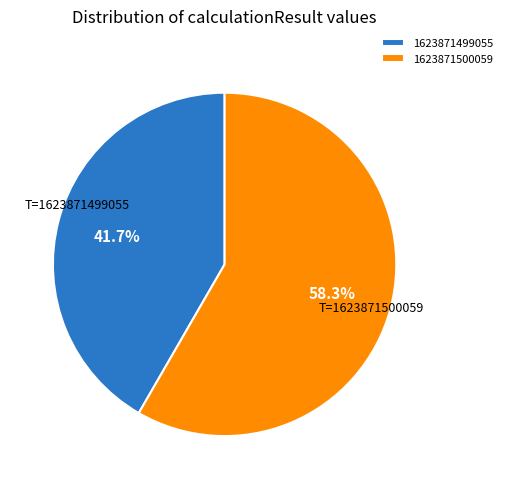

Which has a higher value, 1623871499055 or 1623871500059?

1623871500059